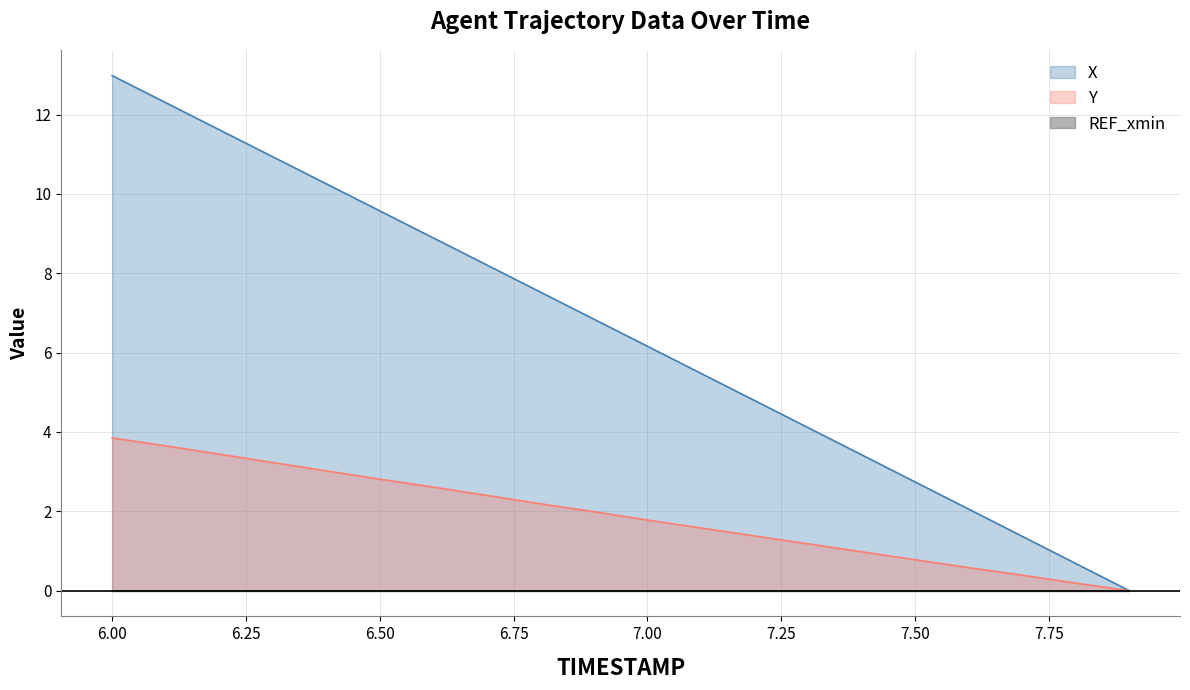

What is the label of the 9th point from the left?

6.8